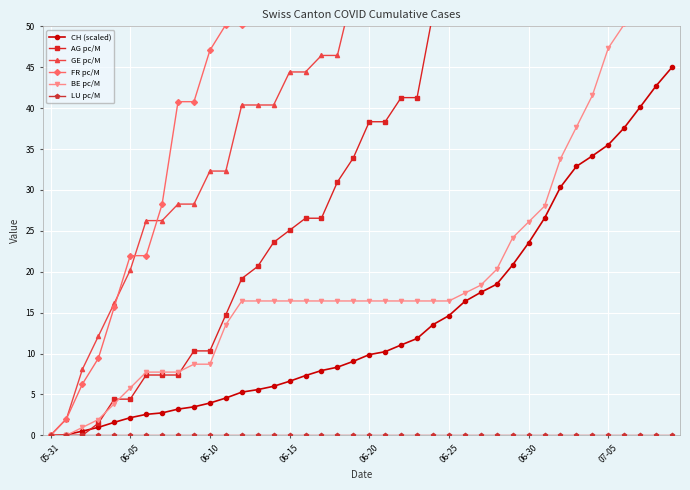

True or false: CH (scaled) has more than 1 points higher than both neighbors.

False